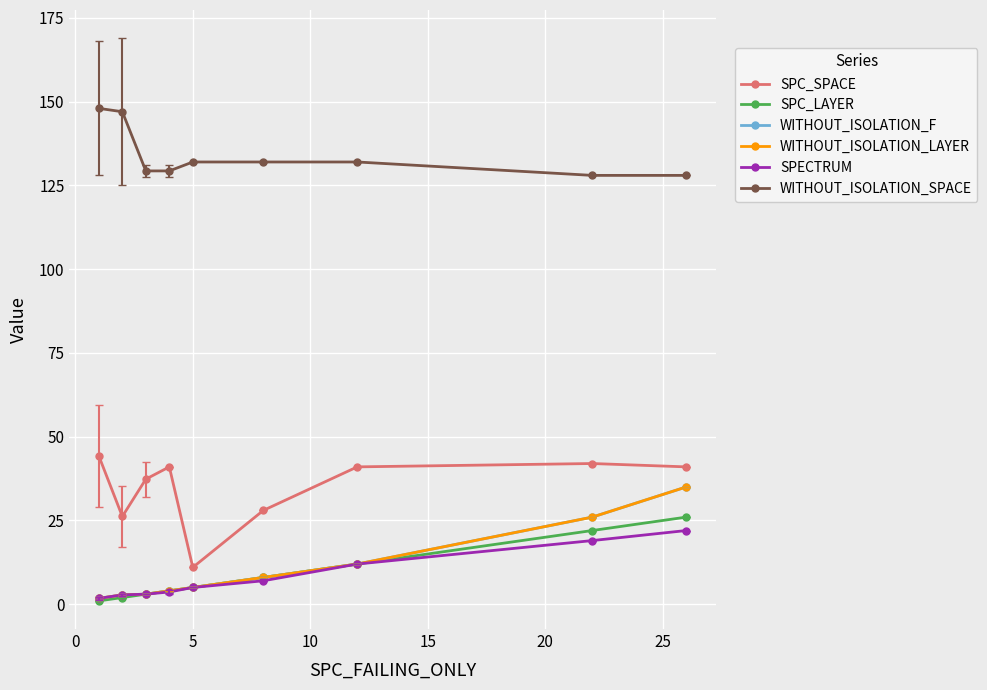

What is the highest value of the WITHOUT_ISOLATION_SPACE series?

148.0